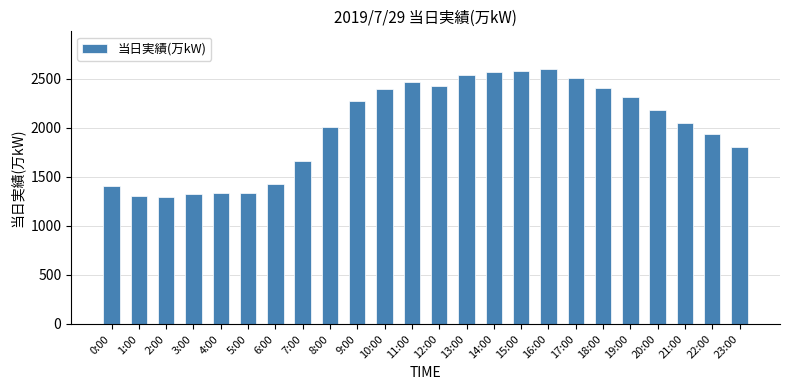

Where is the data nearest to the value 1946?

22:00